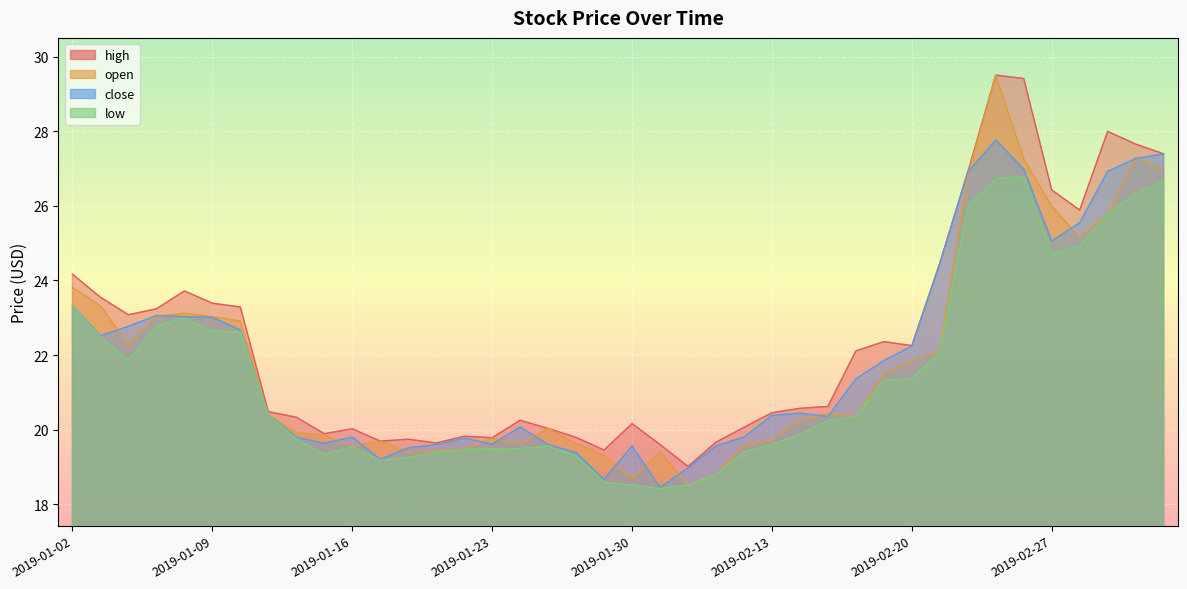

At which label is close closest to 23?

2019-01-09